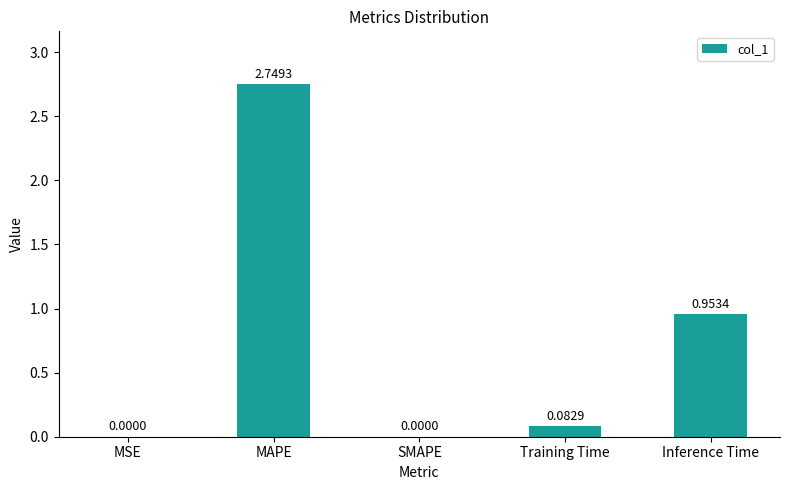

Between SMAPE and Inference Time, which is larger?

Inference Time